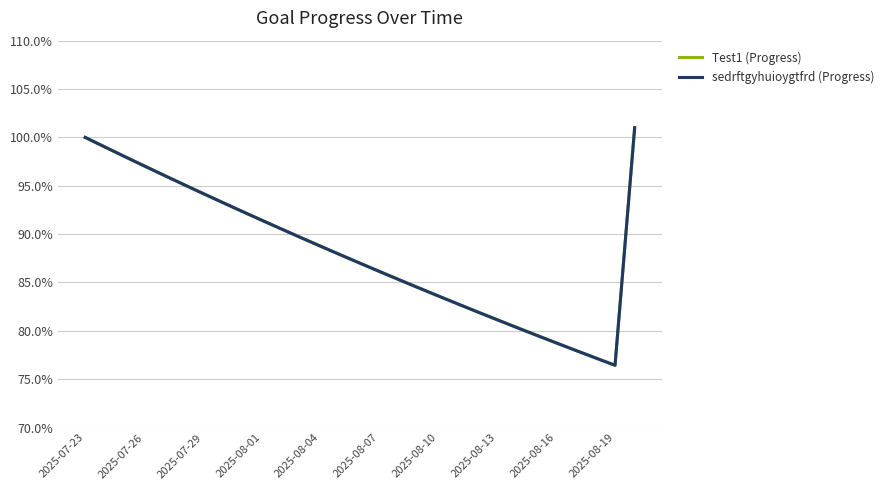

True or false: sedrftgyhuioygtfrd (Progress) has more than 0 interior local peaks.

False